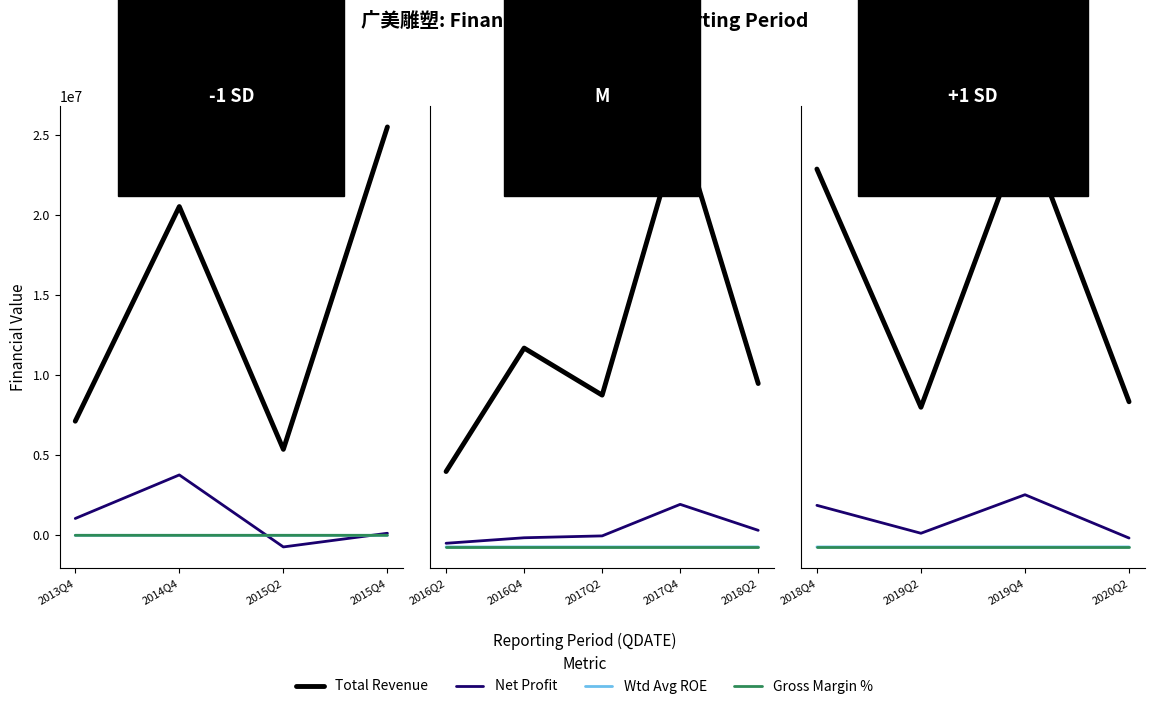

Between 2019Q2 and 2019Q4, which series saw the biggest shift?

Total Revenue